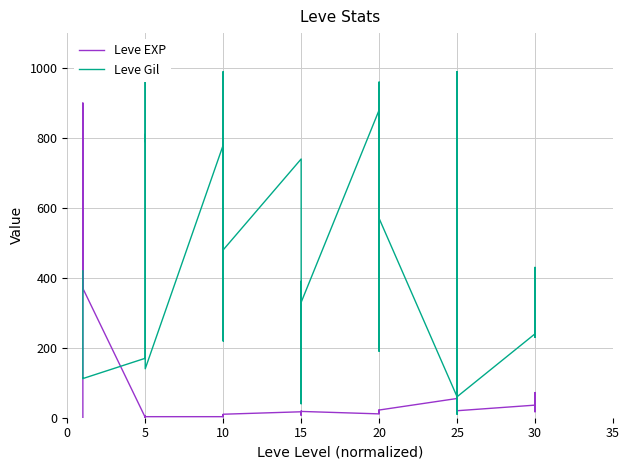

How many categories are shown in the chart?

40